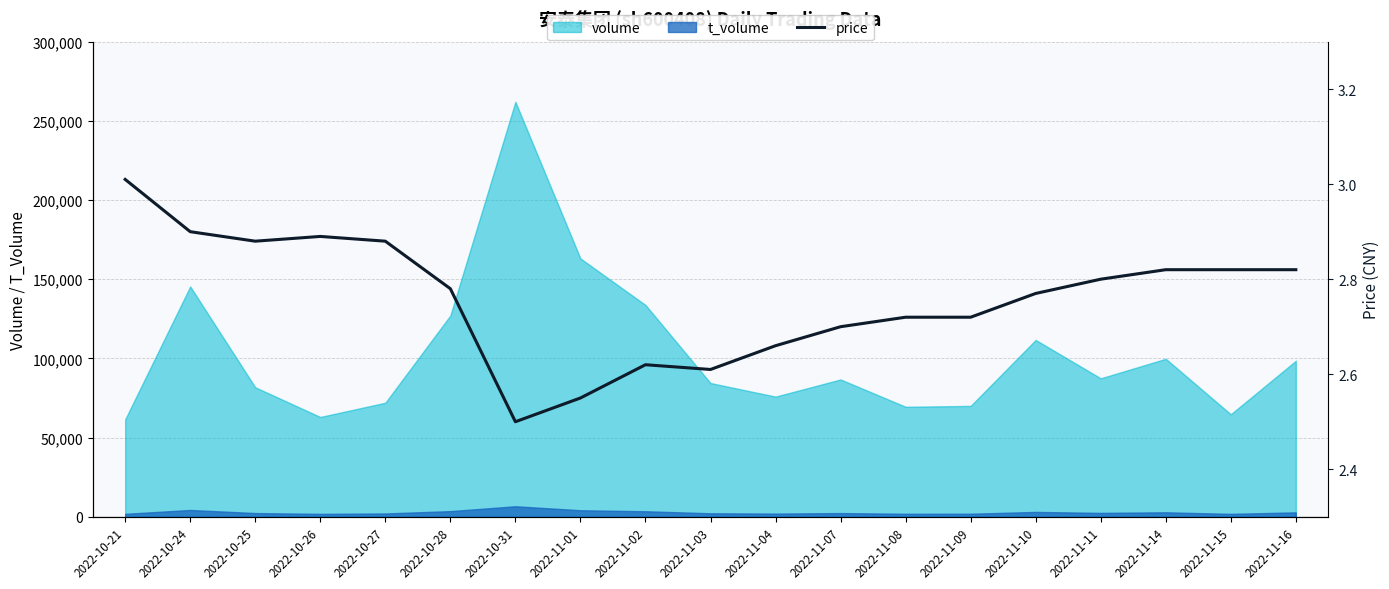

True or false: t_volume and volume cross at least once.

False